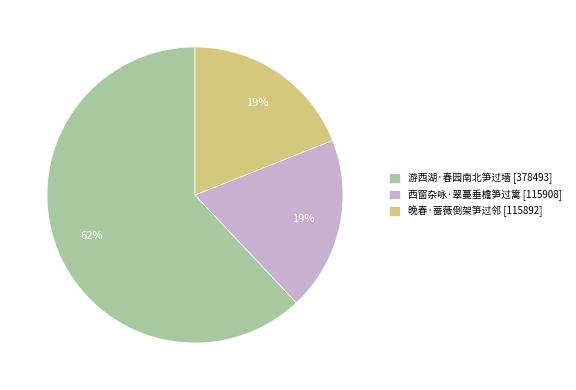

What is the majority slice?

游西湖·春园南北笋过墙